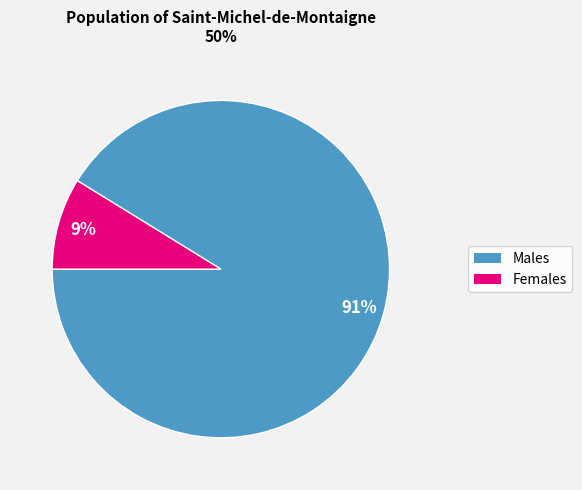

Is there a majority slice in this chart?

Yes